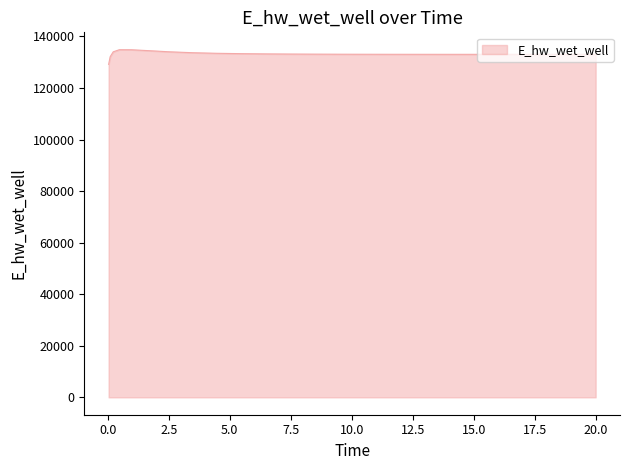

What is the maximum value shown in the chart?

134824.5